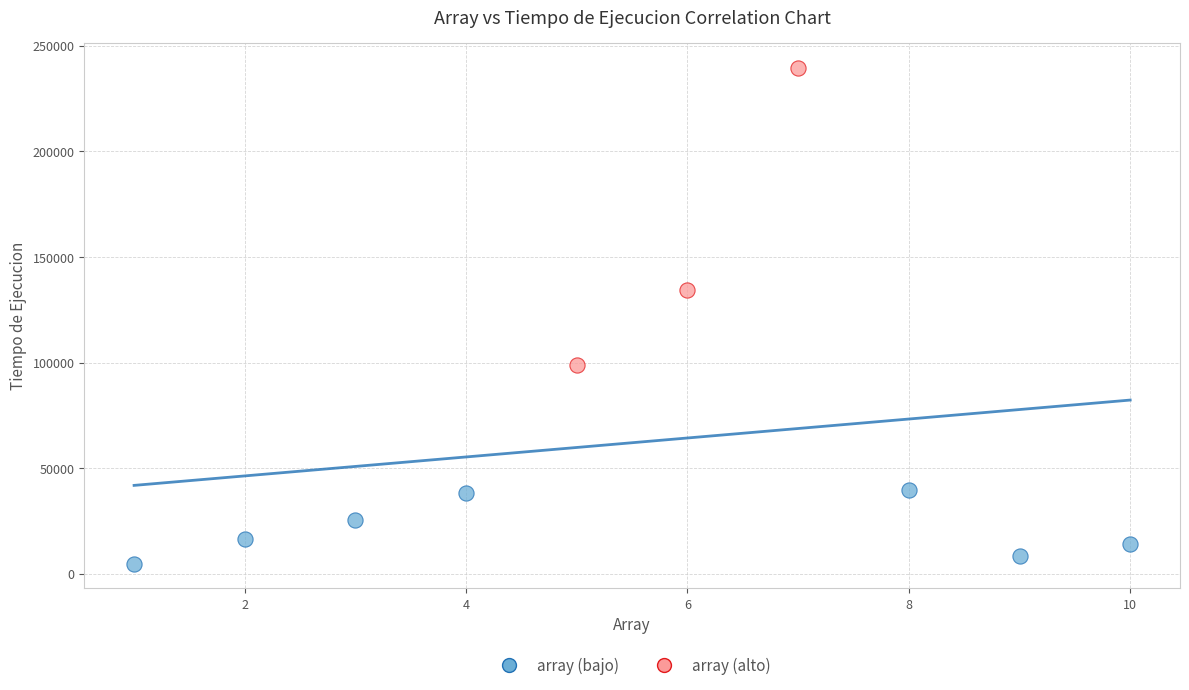

Which series has the largest Y range (max minus min)?

array (alto)